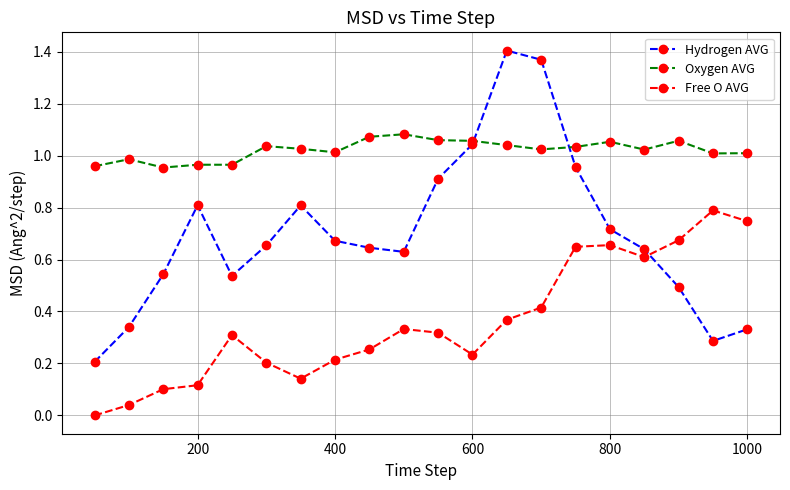

What is the highest value of the Free O AVG series?

0.8